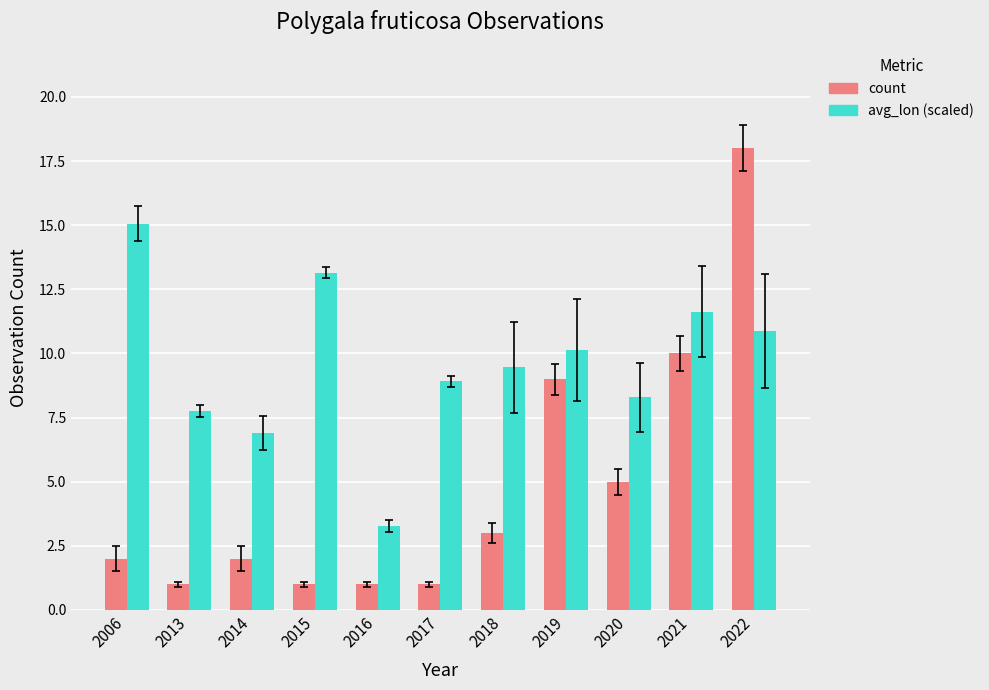

What value does the count series have at 2022?

18.0